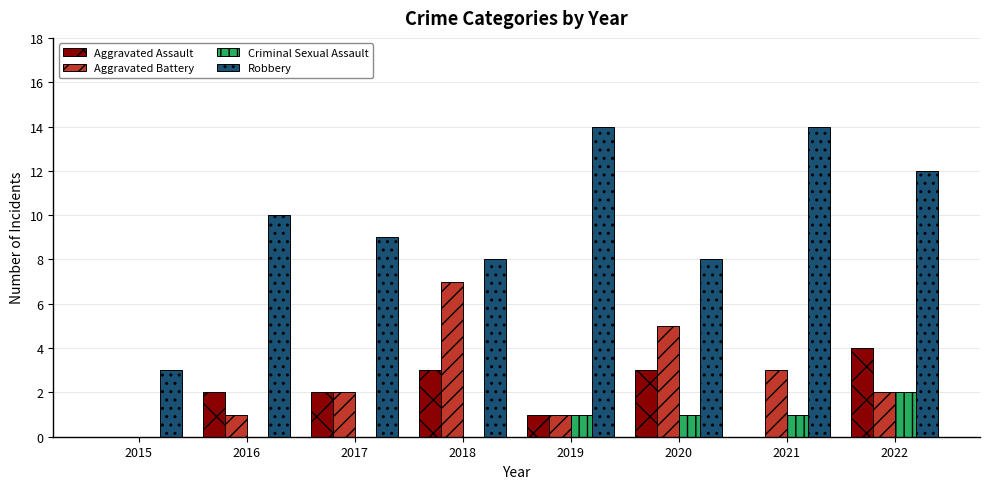

What is the total value across all series at 2016?

13